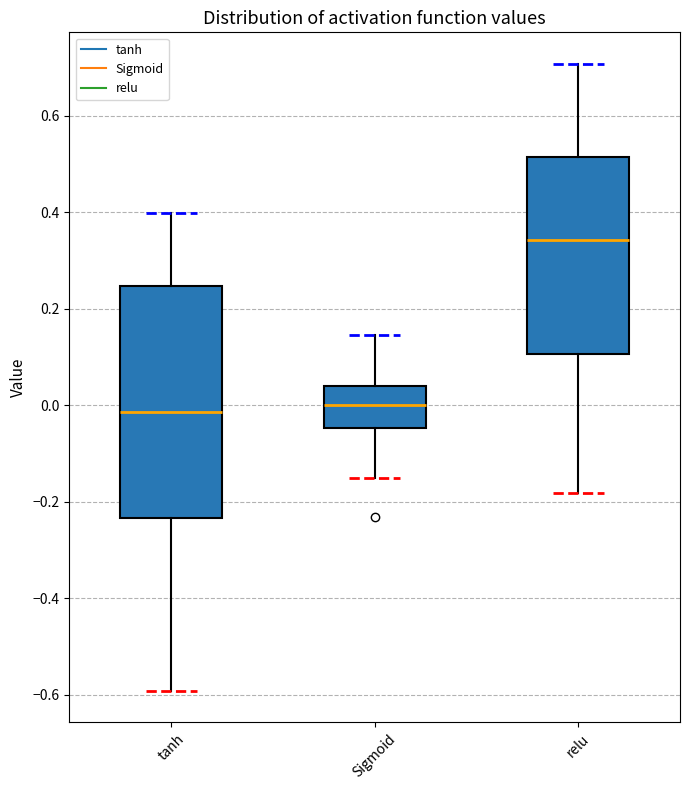

Comparing the boxes themselves (not the whiskers), which one is the tallest?

tanh